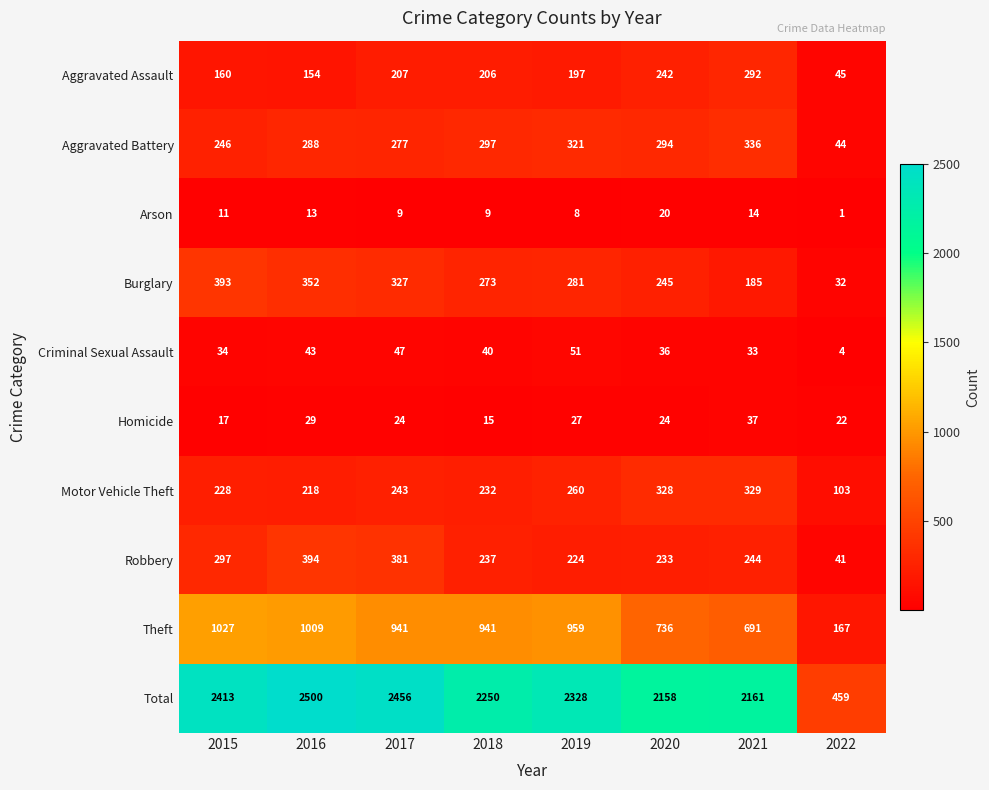

What is the average value of the Burglary series?

261